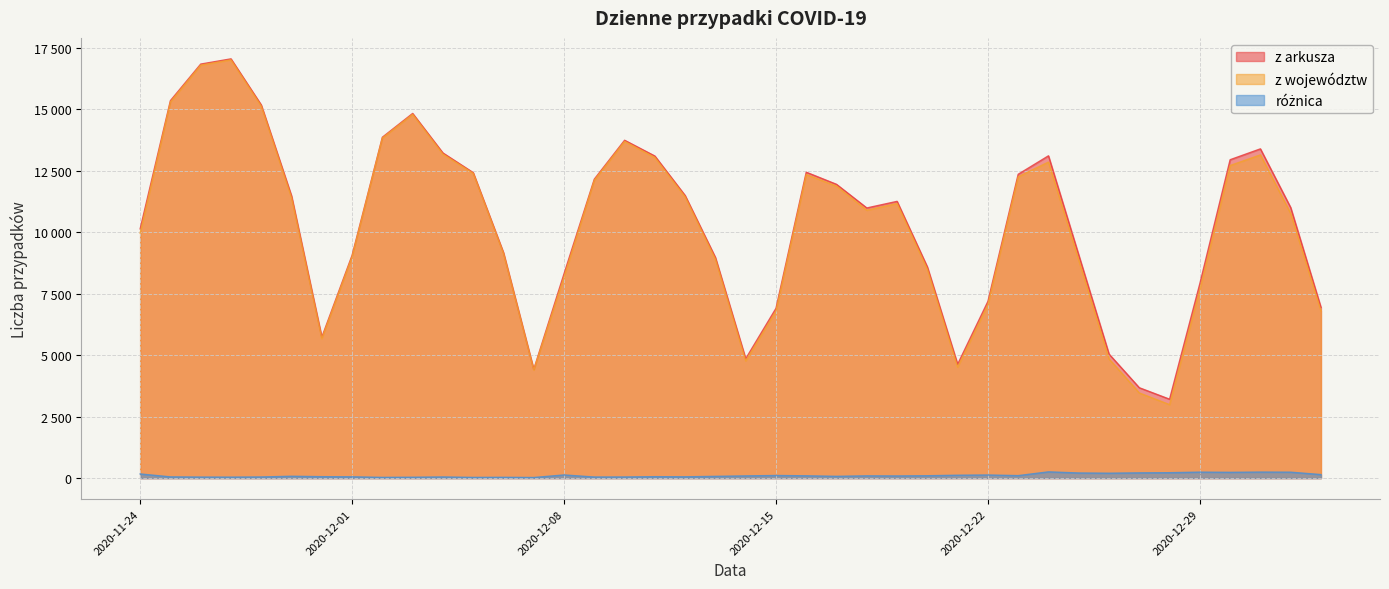

How many lines are shown in the chart?

3